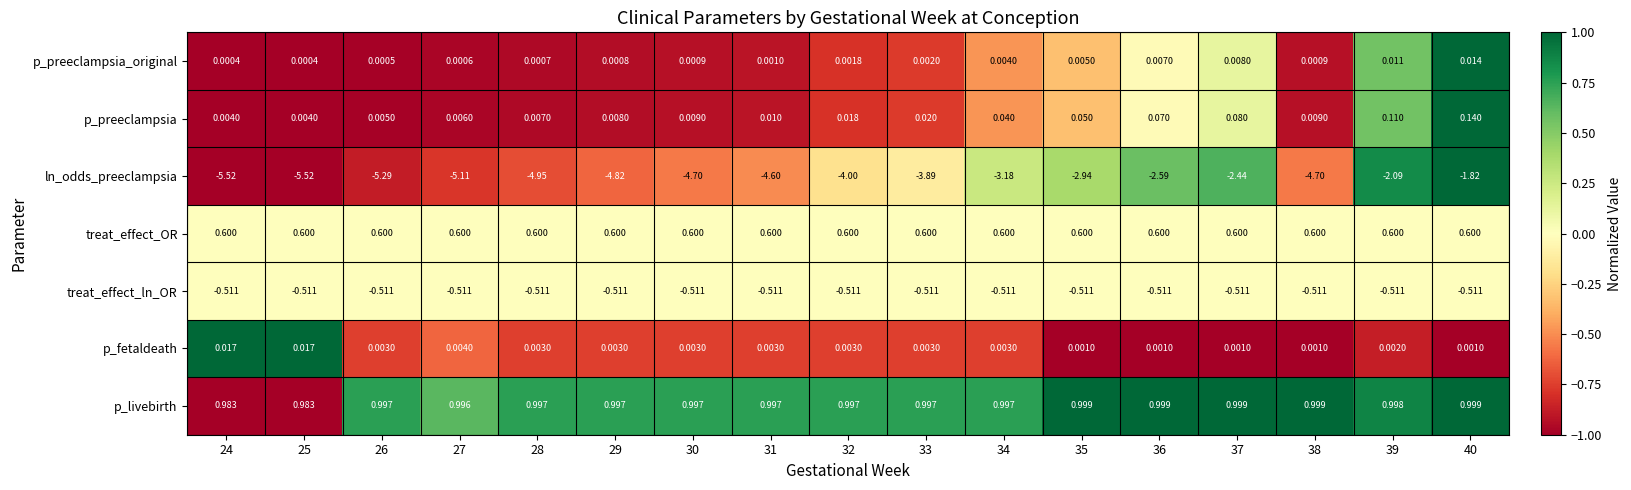

Is the value of p_preeclampsia_original at 38 greater than the value of treat_effect_OR at 29?

No